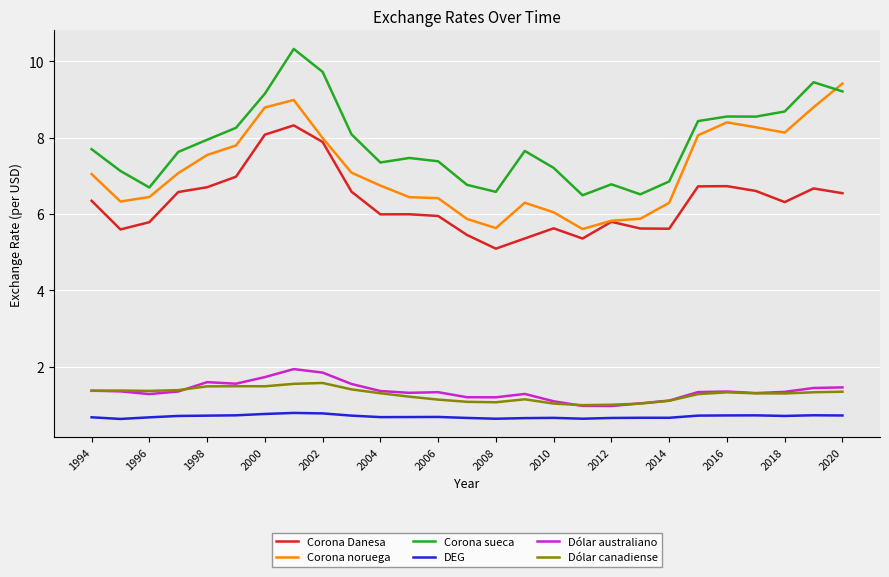

How many series are shown in this chart?

6